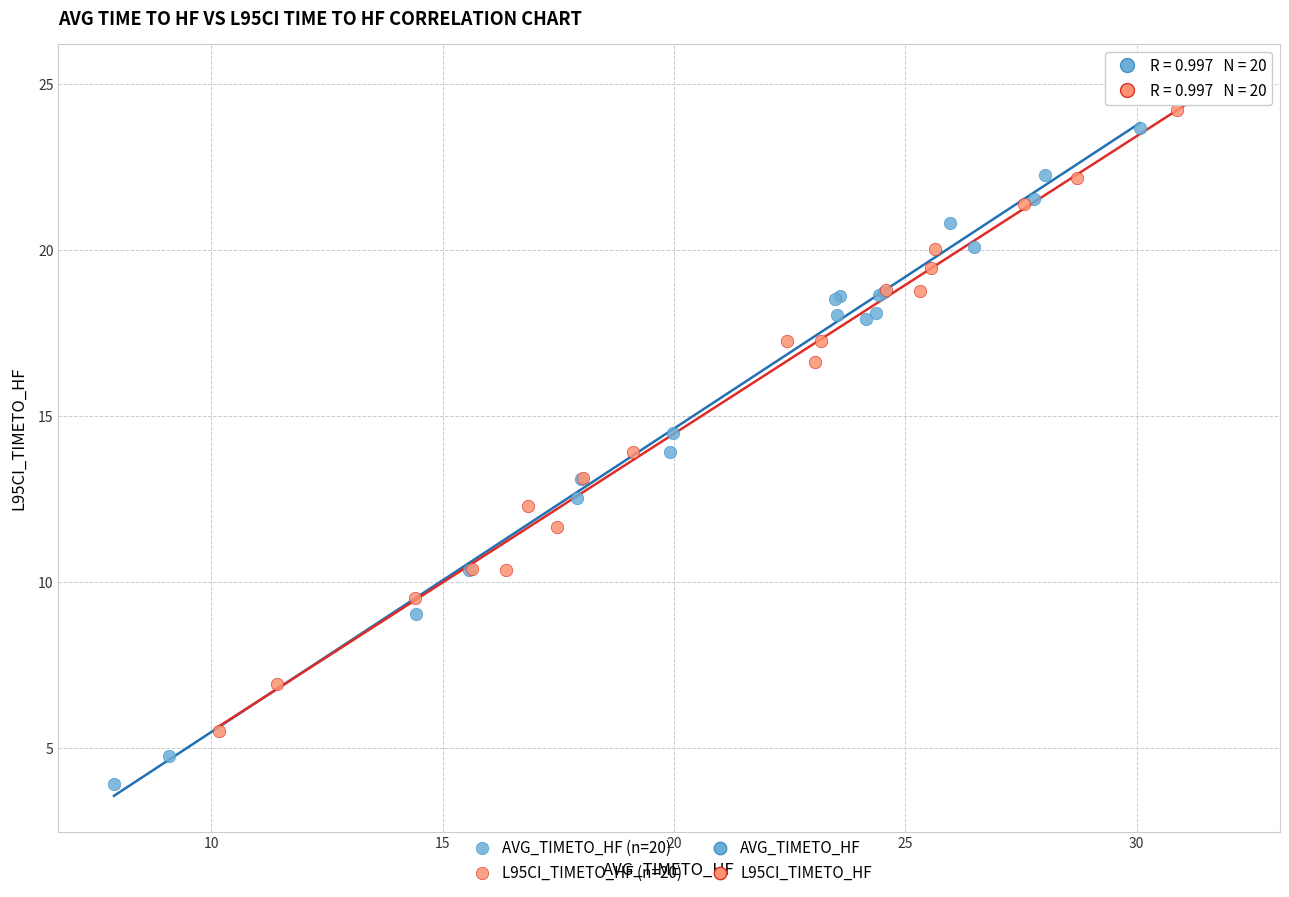

Which series reaches the maximum Y coordinate?

L95CI_TIMETO_HF (n=20)